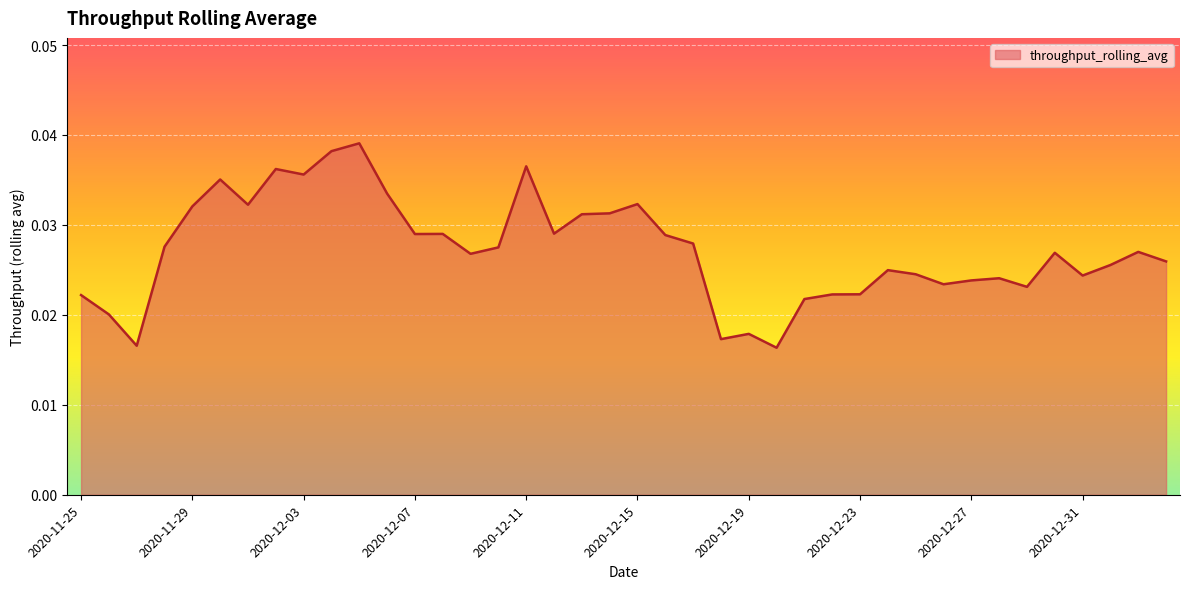

Is this an area chart (filled region under the line)?

Yes